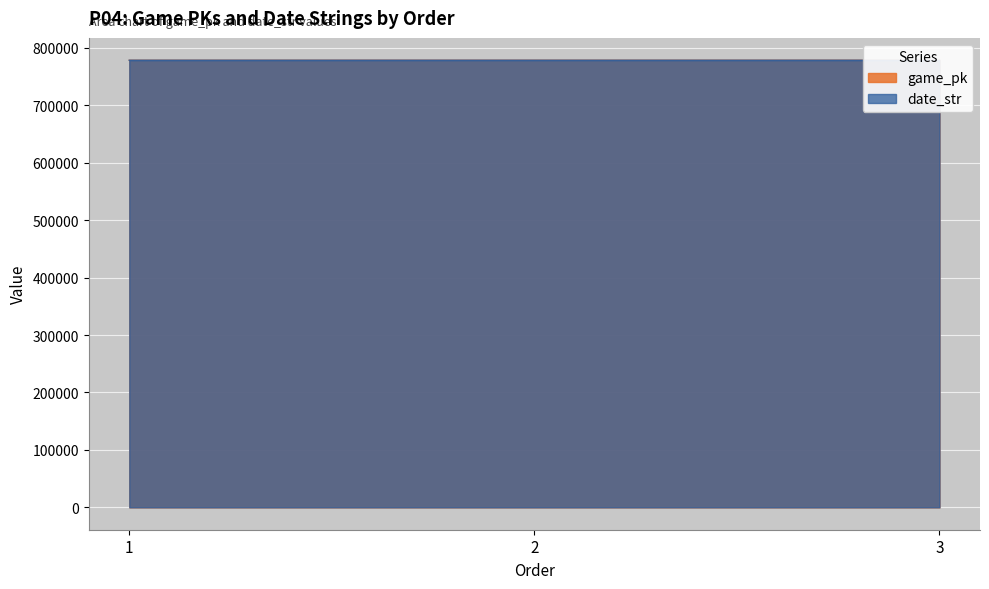

What are all the series names shown in the legend?

game_pk, date_str